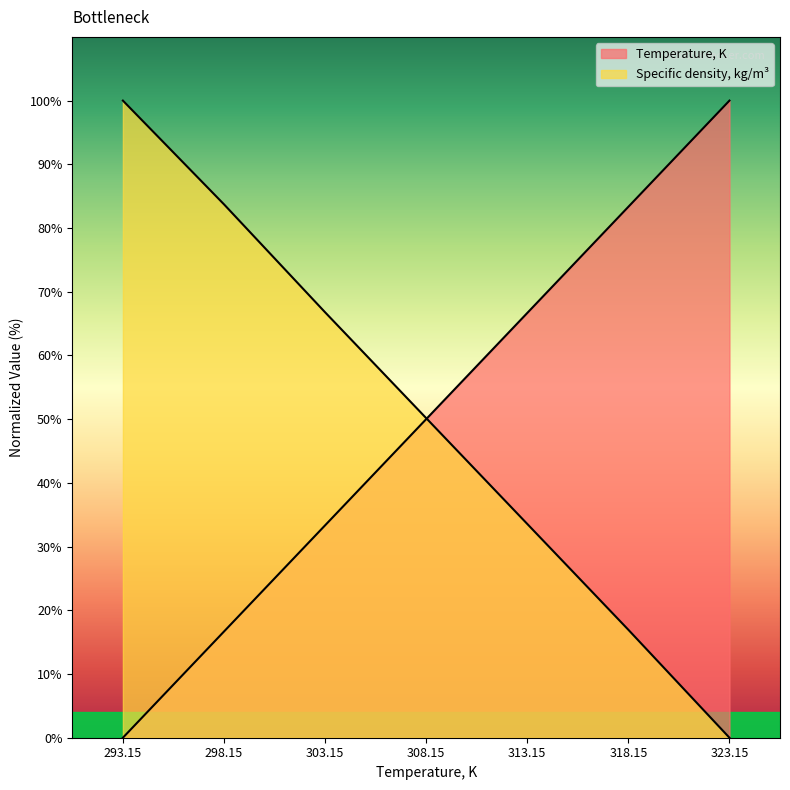

At which category is the sum across all series the highest?

298.15